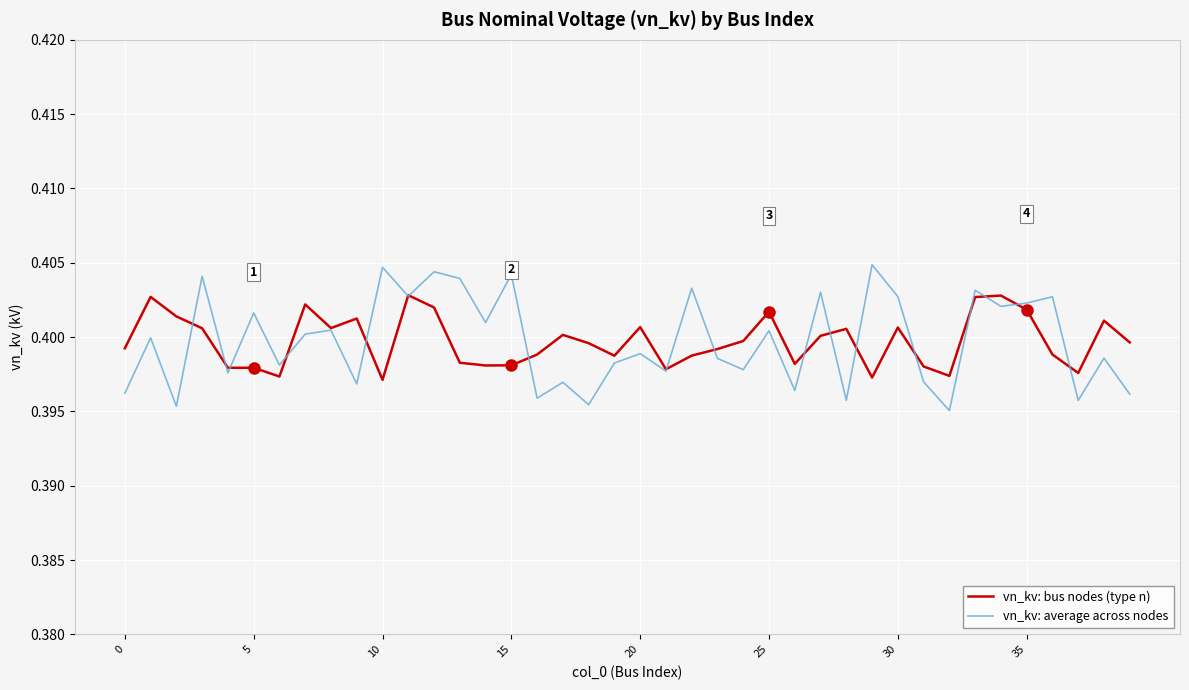

Is this an area chart (filled region under the line)?

No